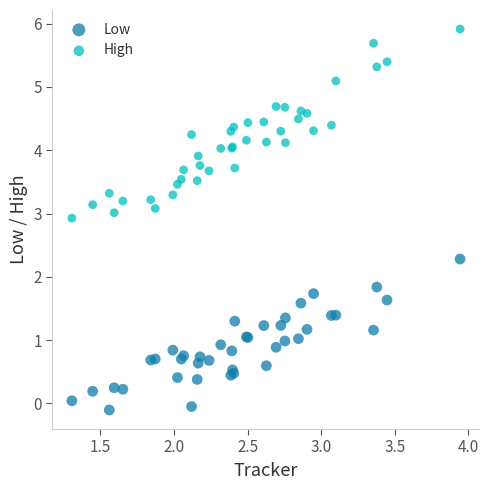

Which series has the largest Y range (max minus min)?

High